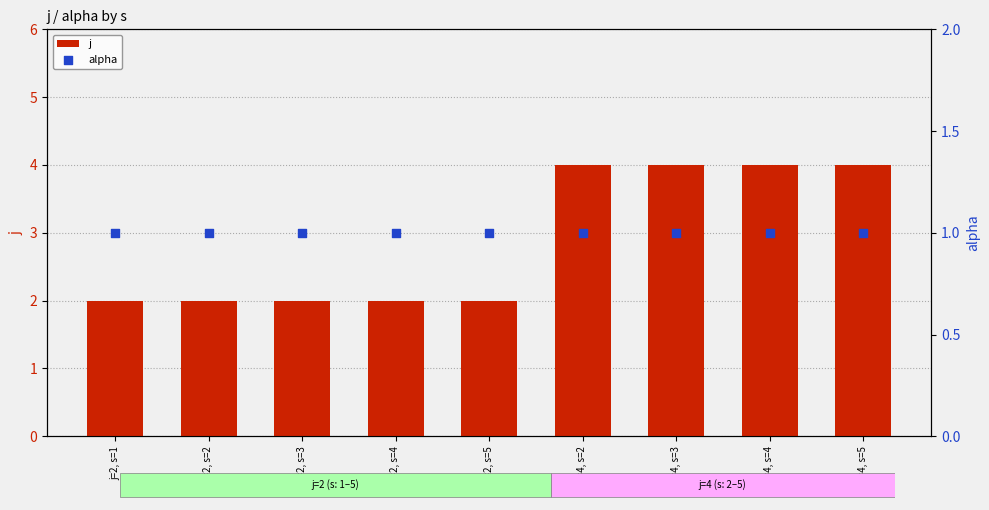

Which series has the largest Y range (max minus min)?

j